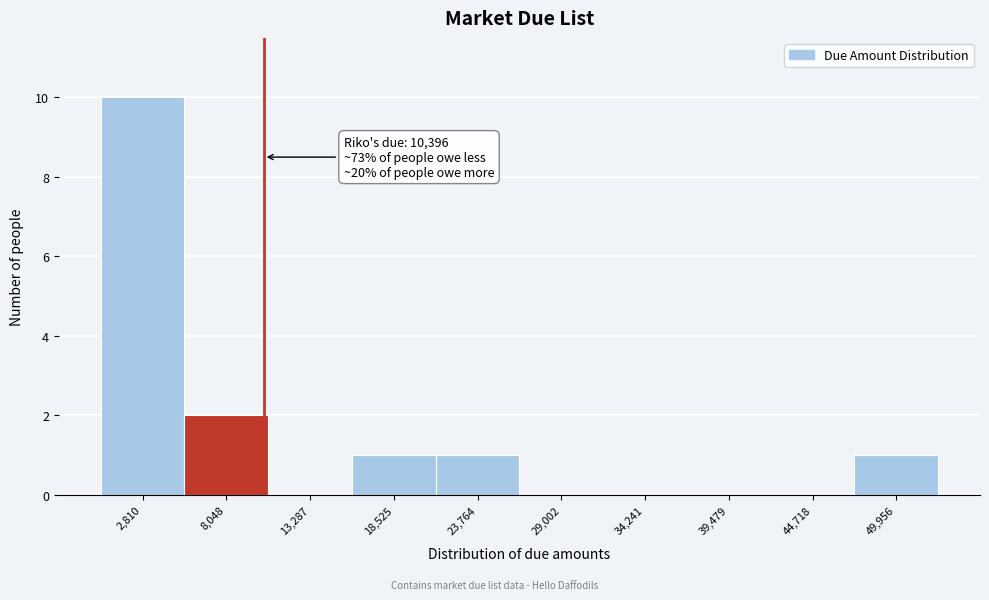

Which range on the x-axis has the tallest bar?

0 to 5000